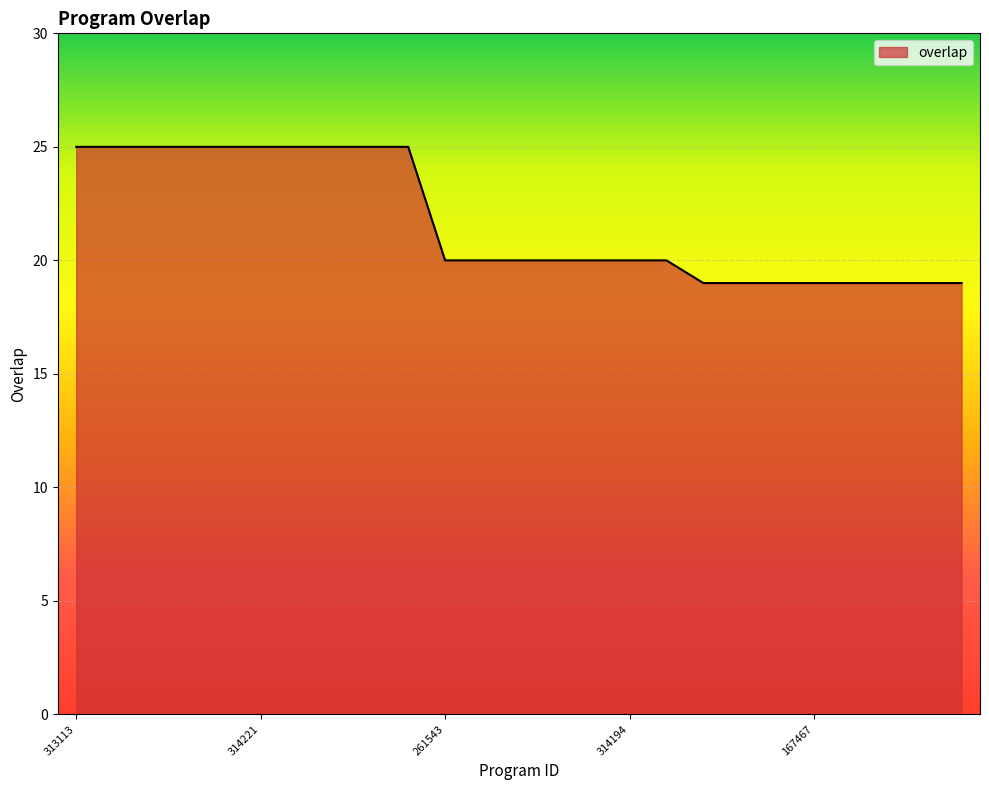

What is the greatest value displayed?

25